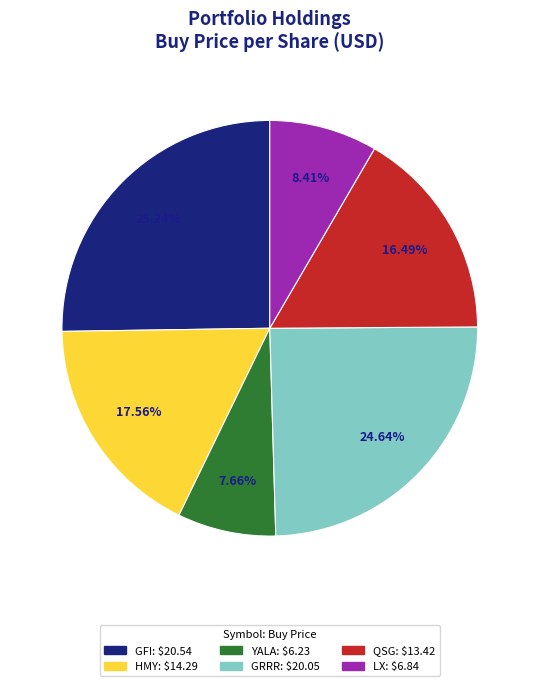

Between HMY and LX, which is larger?

HMY